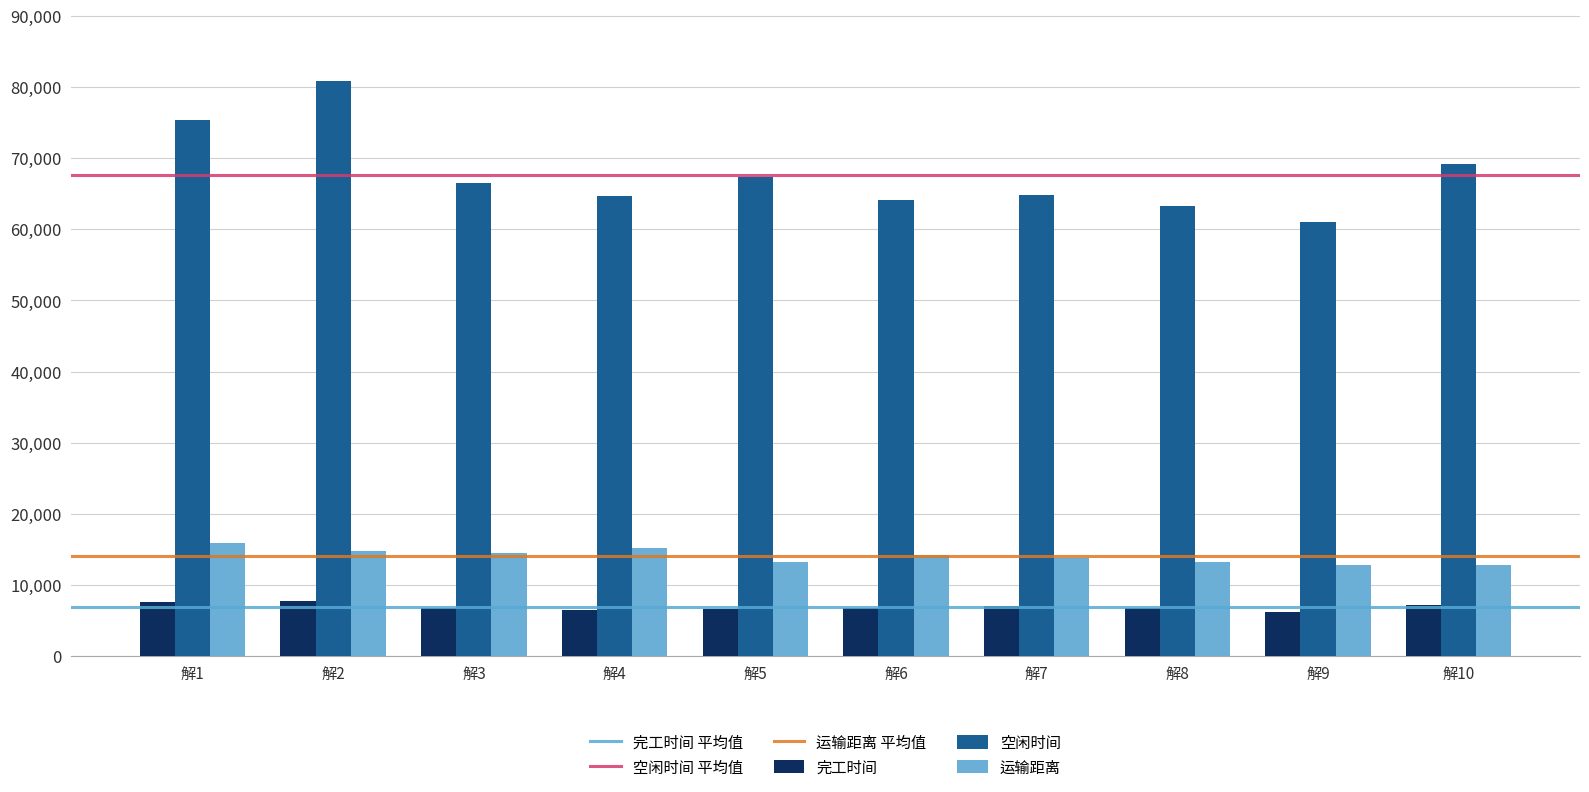

Are the bars horizontal?

No